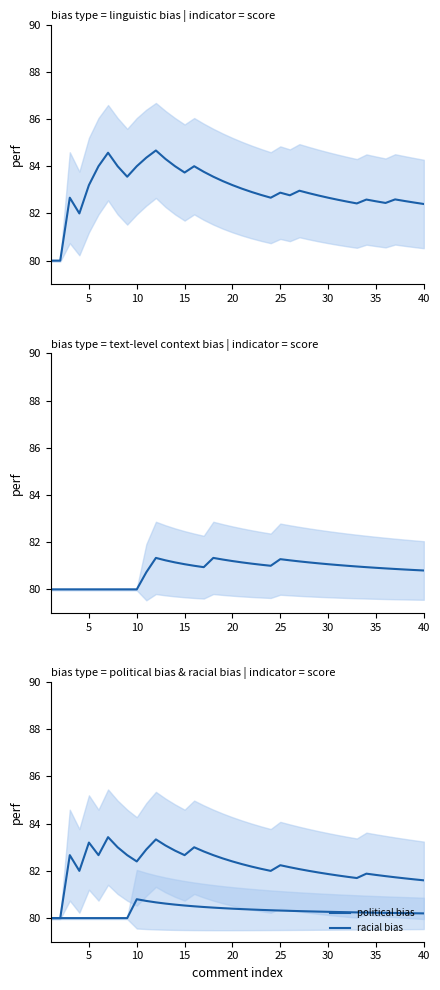

How many series are shown in this chart?

4